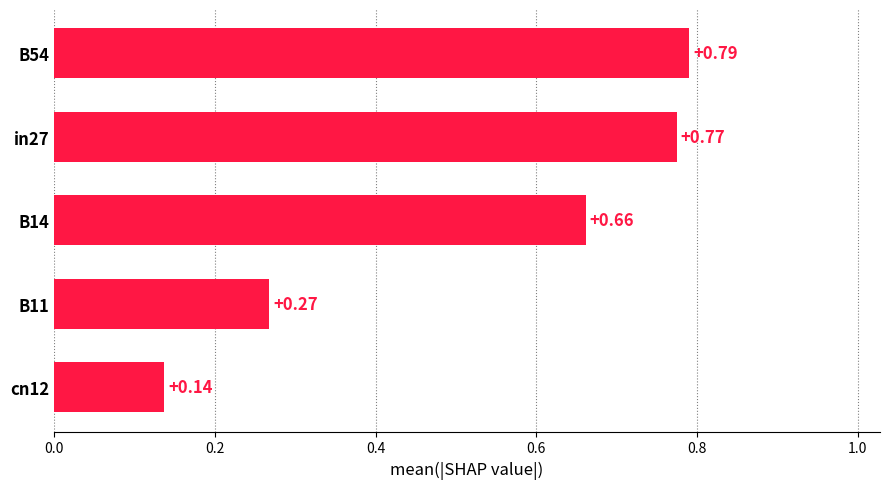

Rank the categories by value from lowest to highest.

cn12, B11, B14, in27, B54